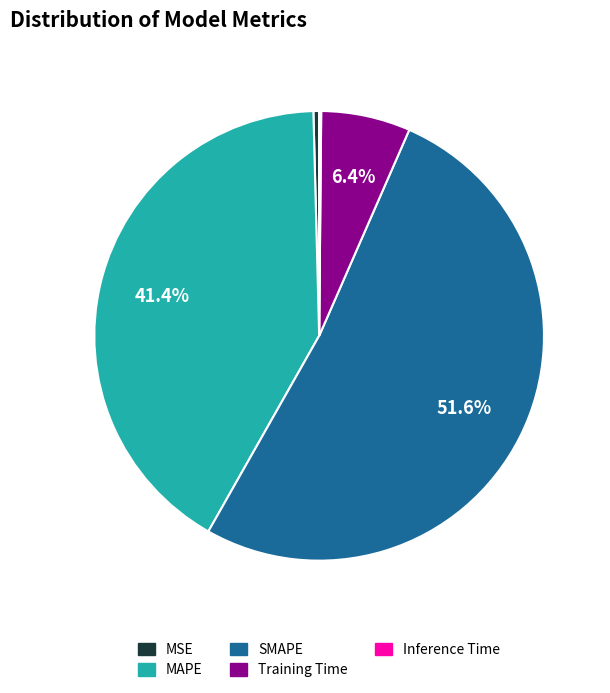

To the nearest percent, what is the difference between the MAPE and SMAPE slice percentages?

10%